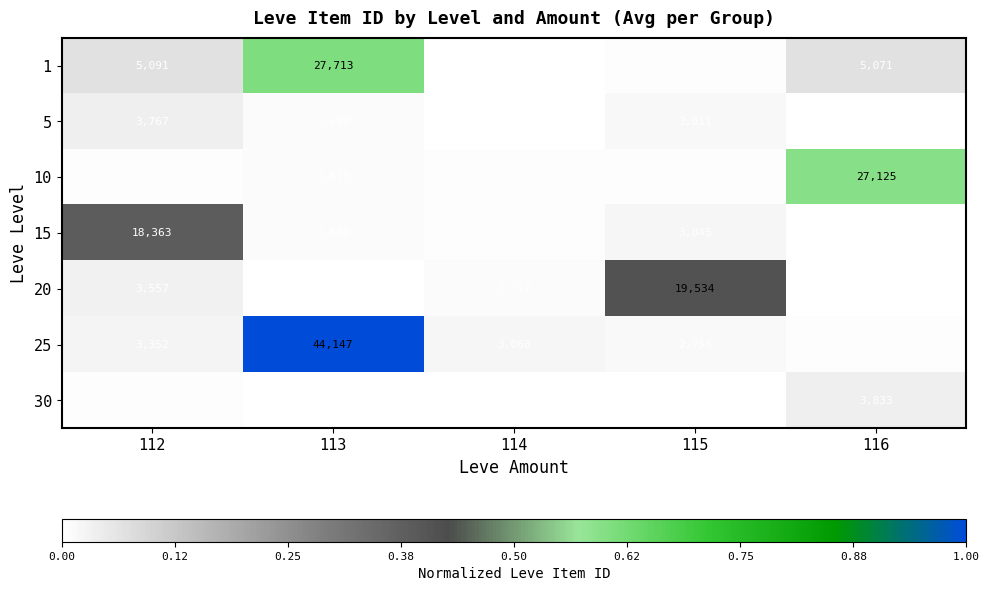

Is the value of 30 at 114 greater than the value of 25 at 116?

No